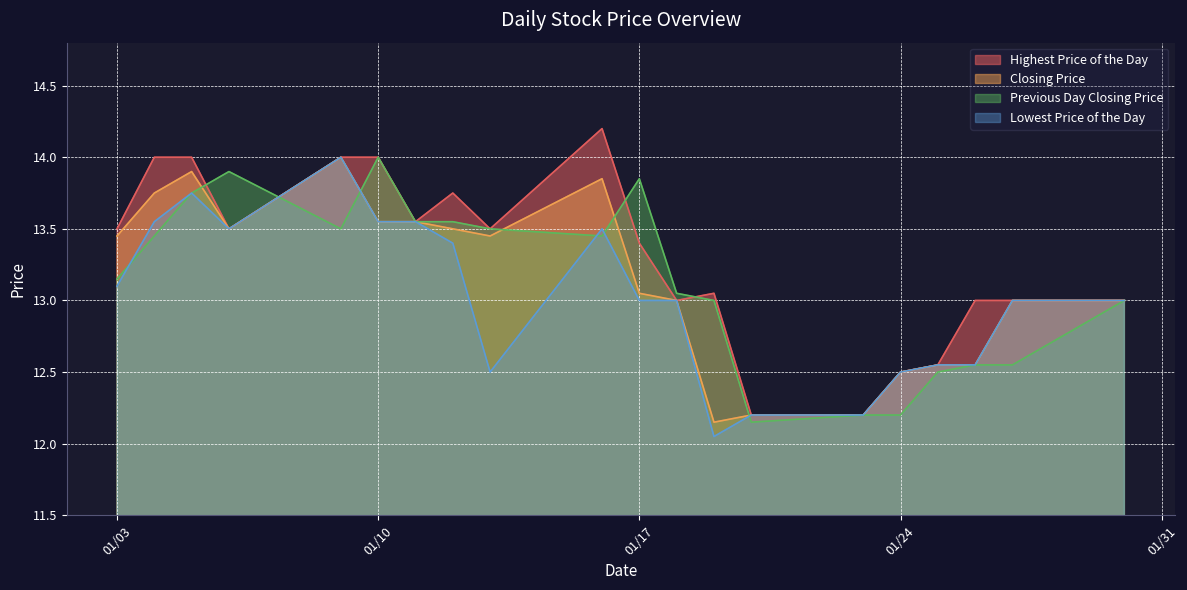

Between 20170130 and 20170104, which is larger?

20170104